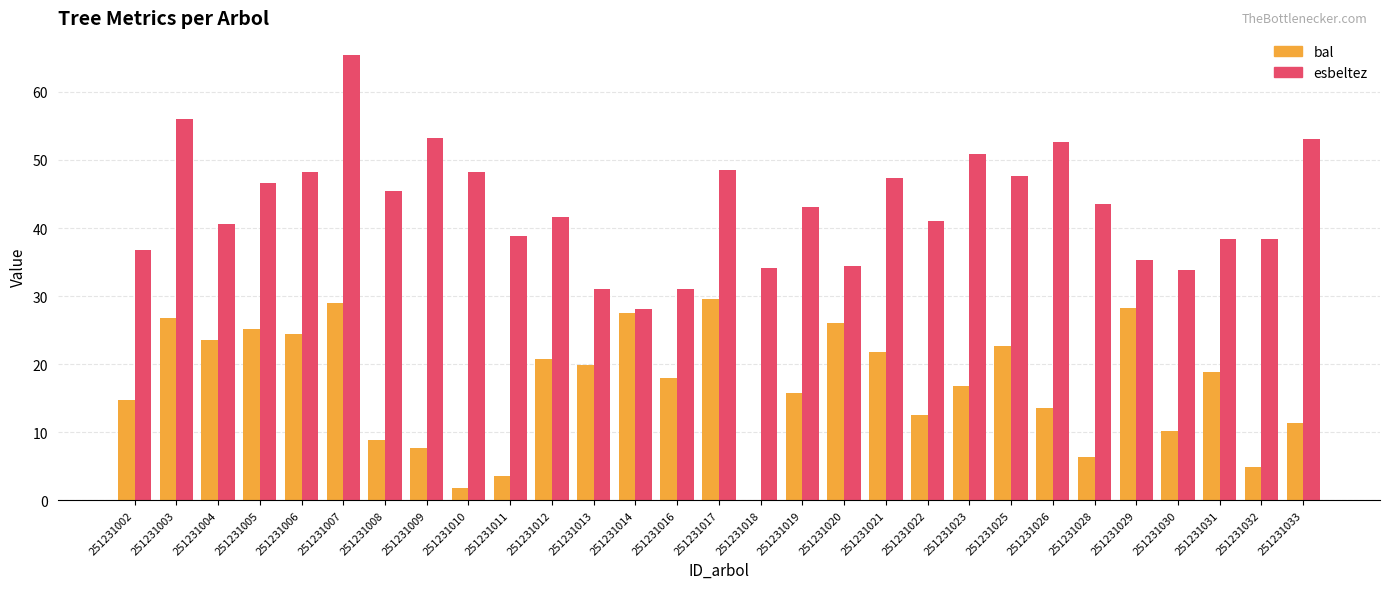

What value does the esbeltez series have at 251231017?

48.5